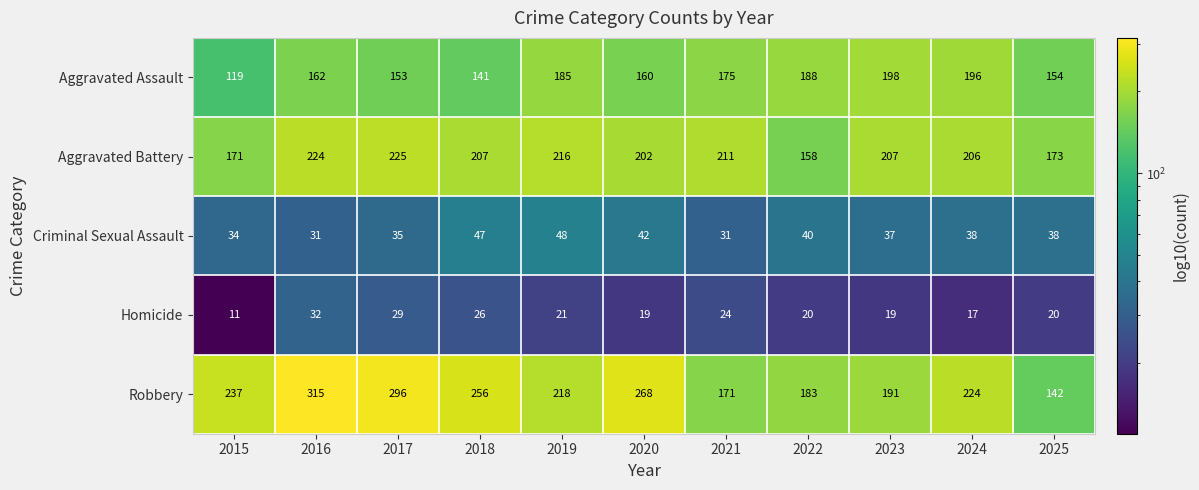

What is the smallest value displayed?

11